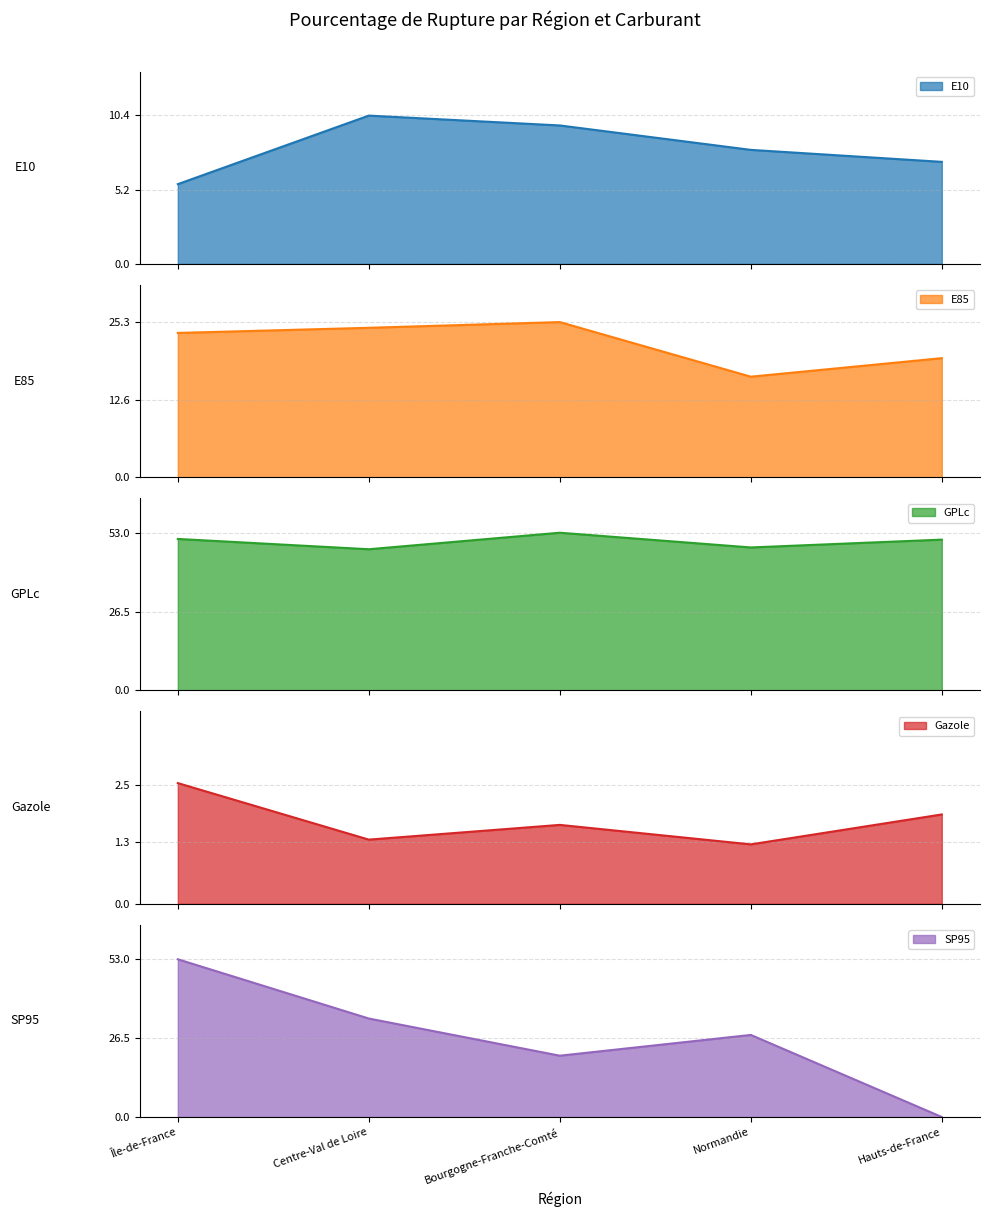

Reading left to right, transcribe all the data shown in this chart.

E10: Île-de-France=5.6	Centre-Val de Loire=10.4	Bourgogne-Franche-Comté=9.7	Normandie=8.0	Hauts-de-France=7.2
E85: Île-de-France=23.5	Centre-Val de Loire=24.4	Bourgogne-Franche-Comté=25.3	Normandie=16.4	Hauts-de-France=19.4
GPLc: Île-de-France=50.9	Centre-Val de Loire=47.5	Bourgogne-Franche-Comté=53.0	Normandie=48.1	Hauts-de-France=50.7
Gazole: Île-de-France=2.5	Centre-Val de Loire=1.4	Bourgogne-Franche-Comté=1.7	Normandie=1.2	Hauts-de-France=1.9
SP95: Île-de-France=53.0	Centre-Val de Loire=33.1	Bourgogne-Franche-Comté=20.6	Normandie=27.6	Hauts-de-France=0.0